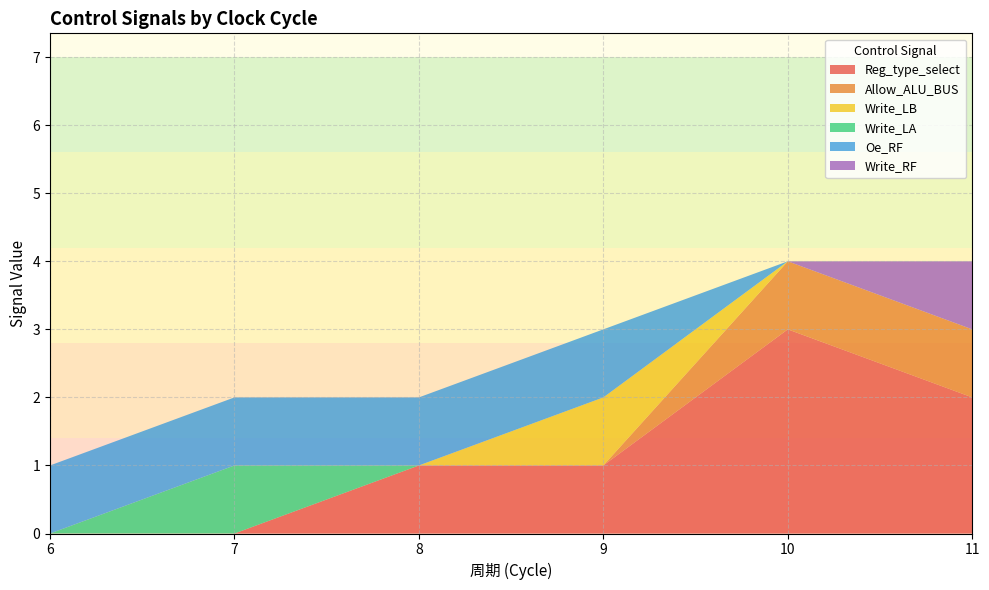

Reading left to right, transcribe all the data shown in this chart.

Reg_type_select: 6=0	7=0	8=1	9=1	10=3	11=2
Allow_ALU_BUS: 6=0	7=0	8=0	9=0	10=1	11=1
Write_LB: 6=0	7=0	8=0	9=1	10=0	11=0
Write_LA: 6=0	7=1	8=0	9=0	10=0	11=0
Oe_RF: 6=1	7=1	8=1	9=1	10=0	11=0
Write_RF: 6=0	7=0	8=0	9=0	10=0	11=1